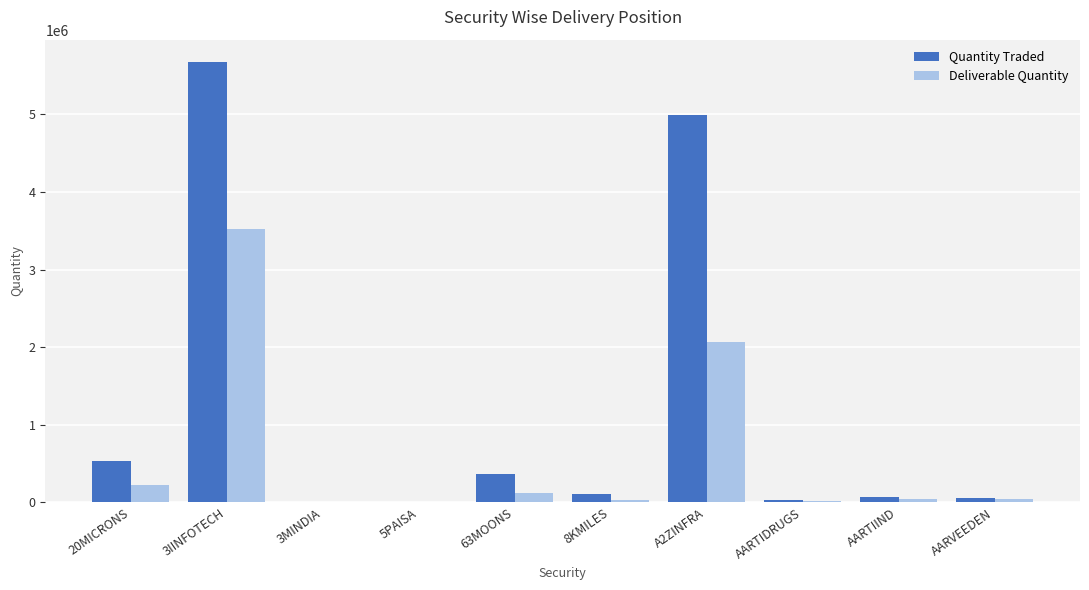

Which category has the highest value in the Quantity Traded series?

3IINFOTECH